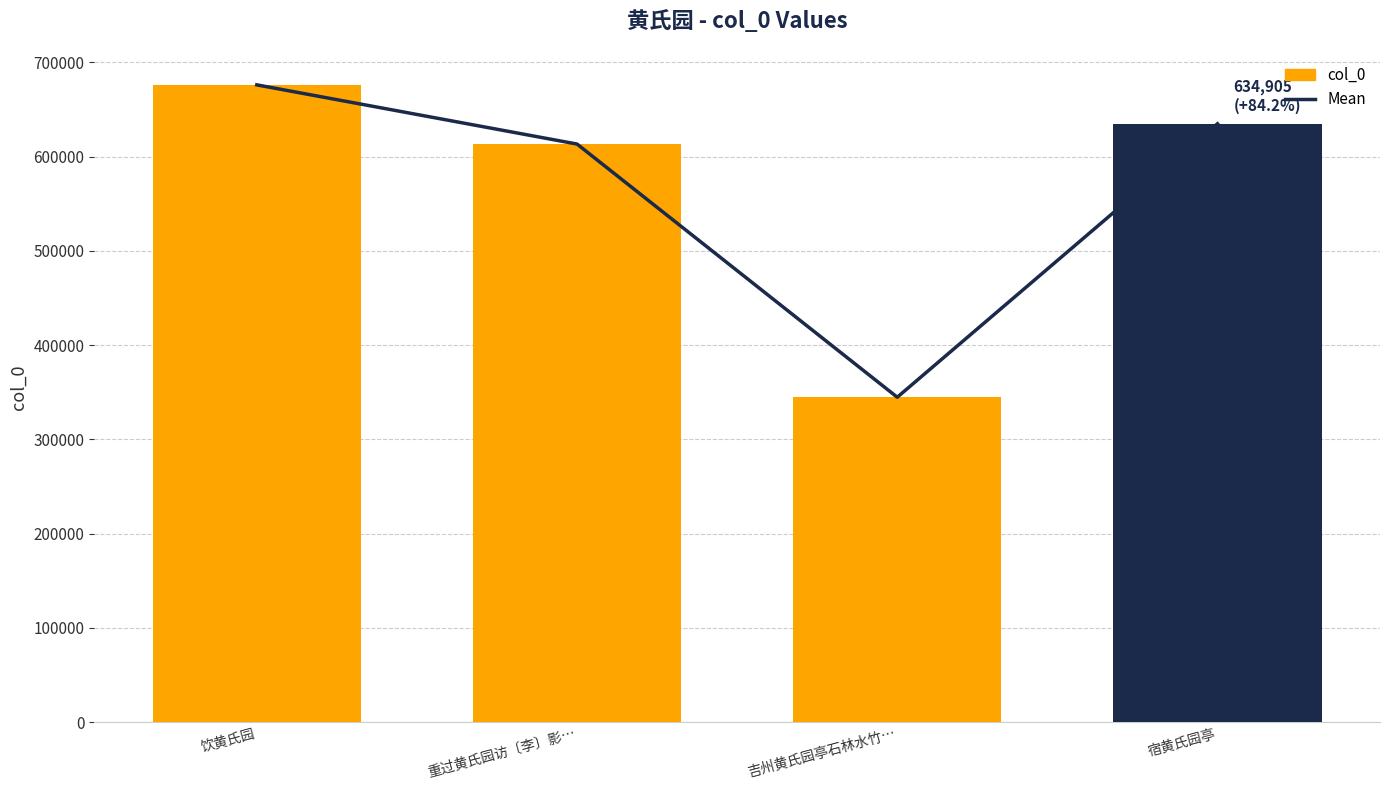

Reading left to right, what are all the values shown in this chart?

676187	613385	344734	634905